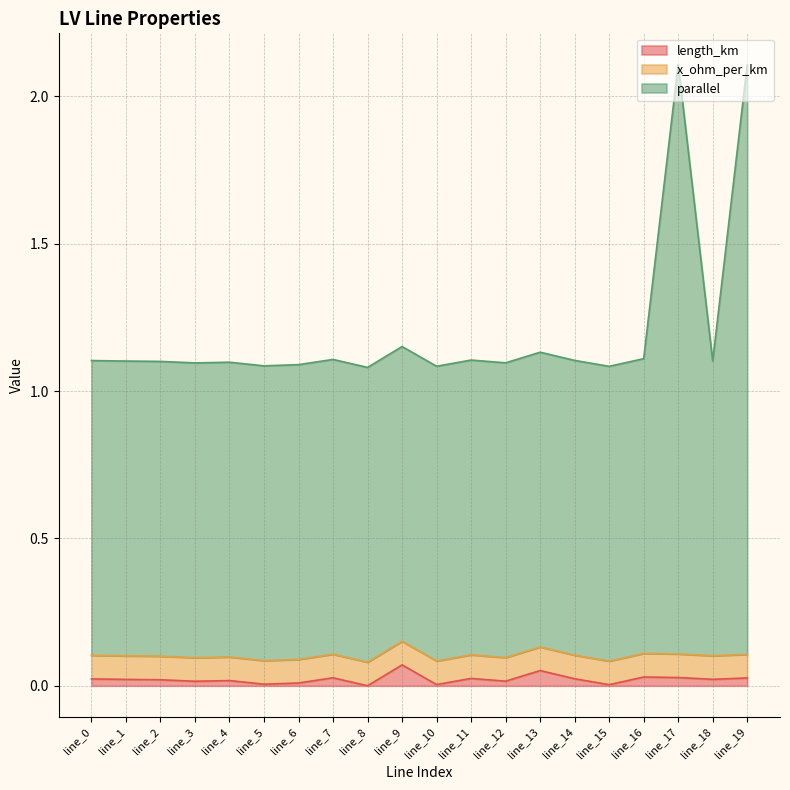

True or false: parallel and length_km intersect in this chart.

False